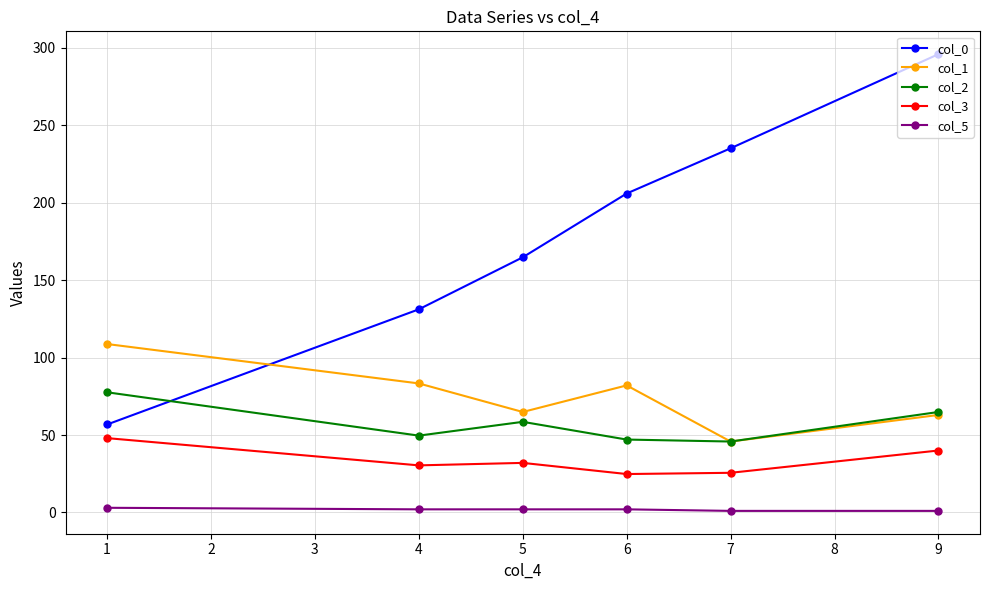

List the labels in order of col_0 value, smallest first.

1, 4, 5, 6, 7, 9